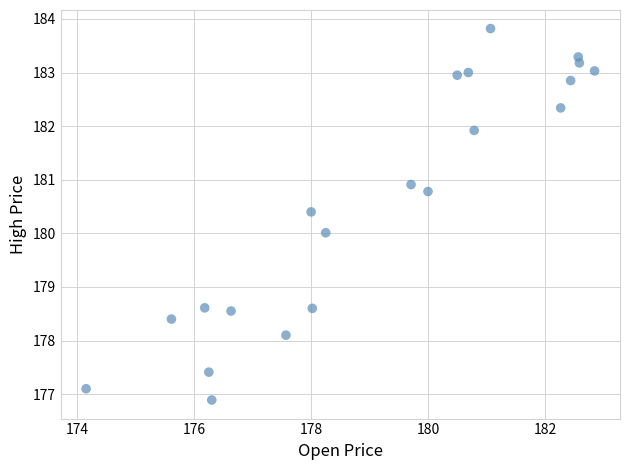

What is the range of Y values (max minus min)?

6.9